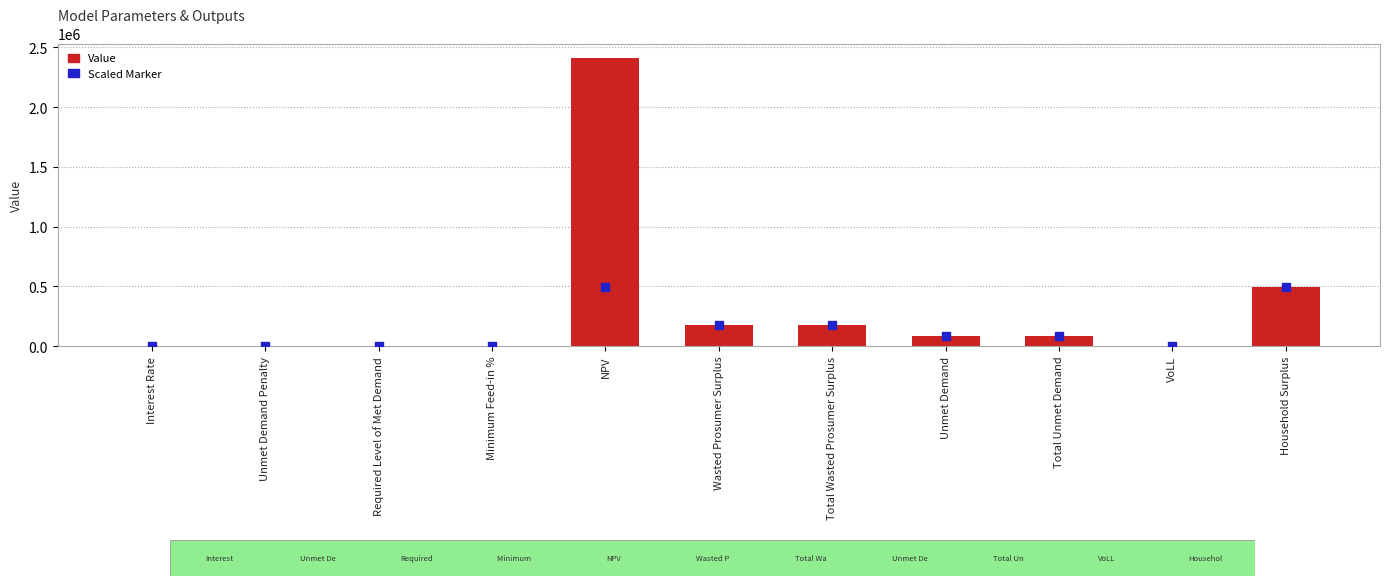

Which series contains the highest Y value?

Value